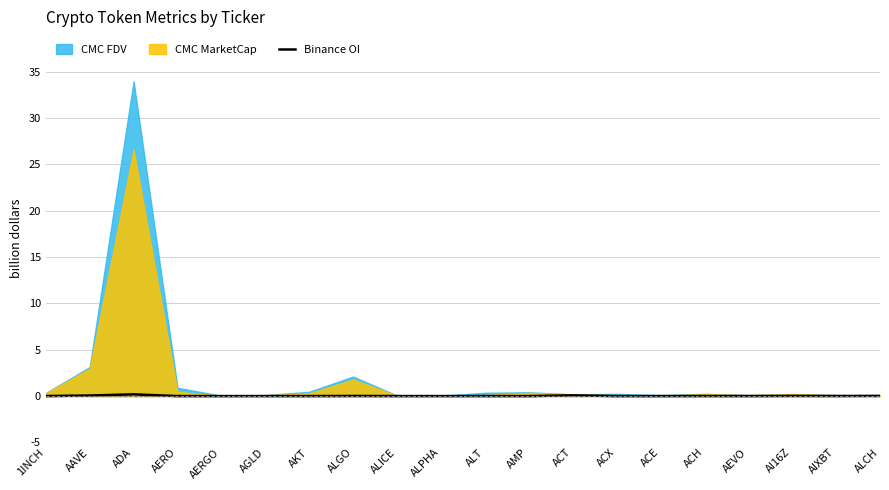

True or false: Binance OI has a value of 0.0 at AERO.

True